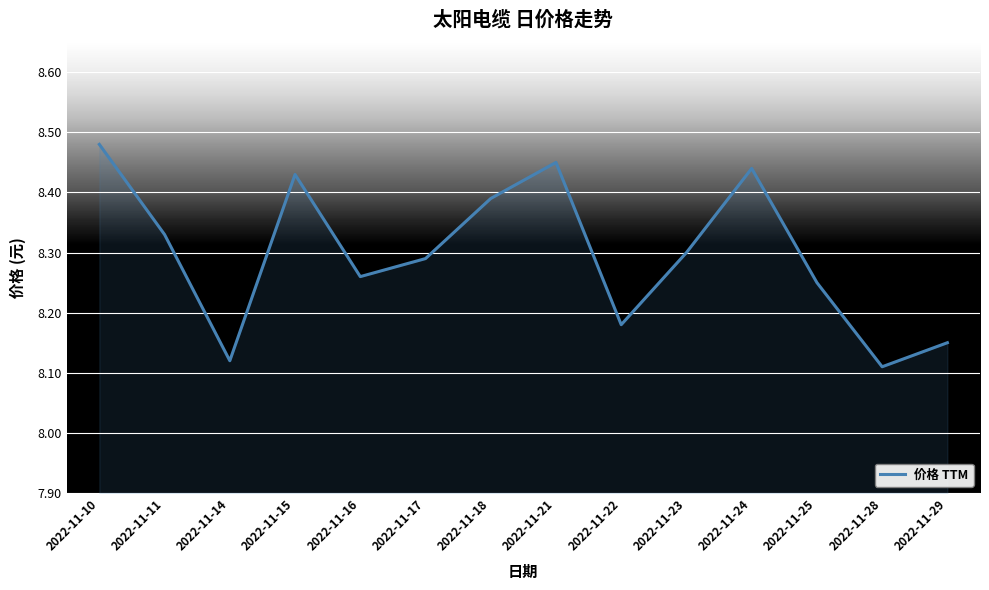

Rank the categories by value from highest to lowest.

2022-11-10, 2022-11-21, 2022-11-24, 2022-11-15, 2022-11-18, 2022-11-11, 2022-11-23, 2022-11-17, 2022-11-16, 2022-11-25, 2022-11-22, 2022-11-29, 2022-11-14, 2022-11-28